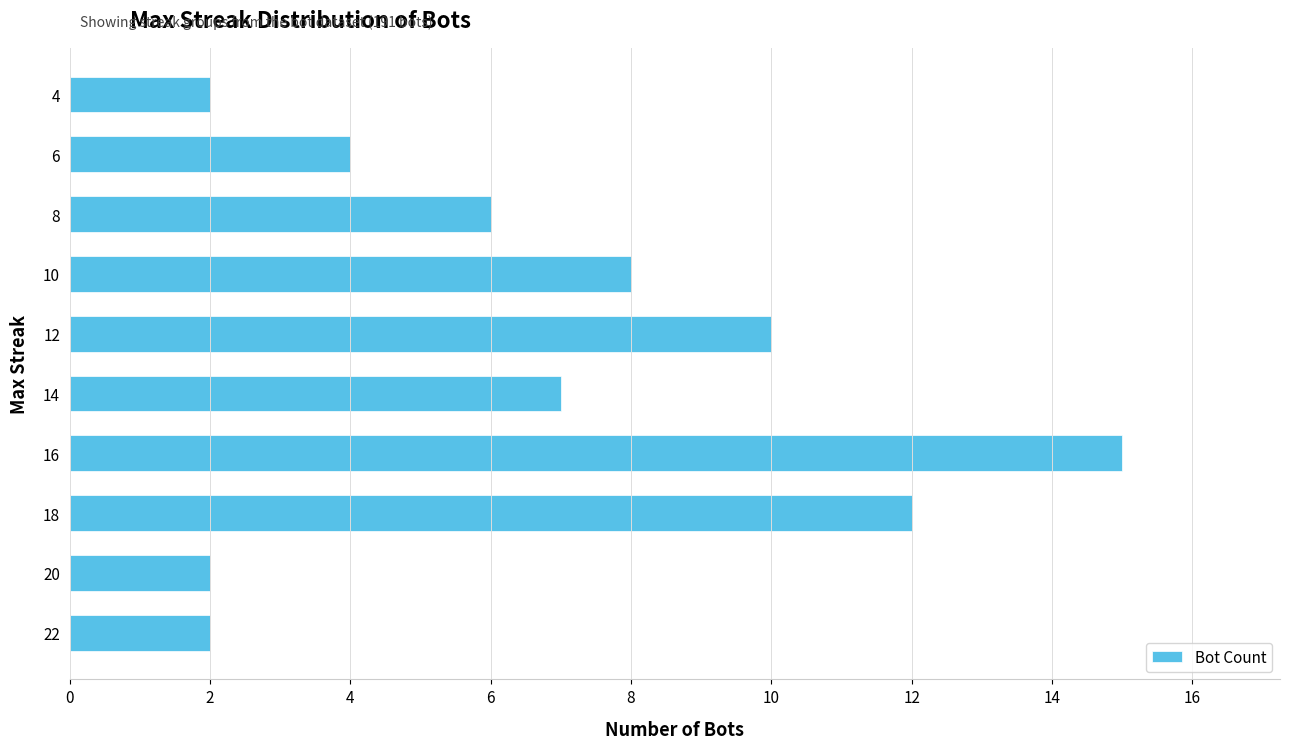

What is the approximate value at 8?

6